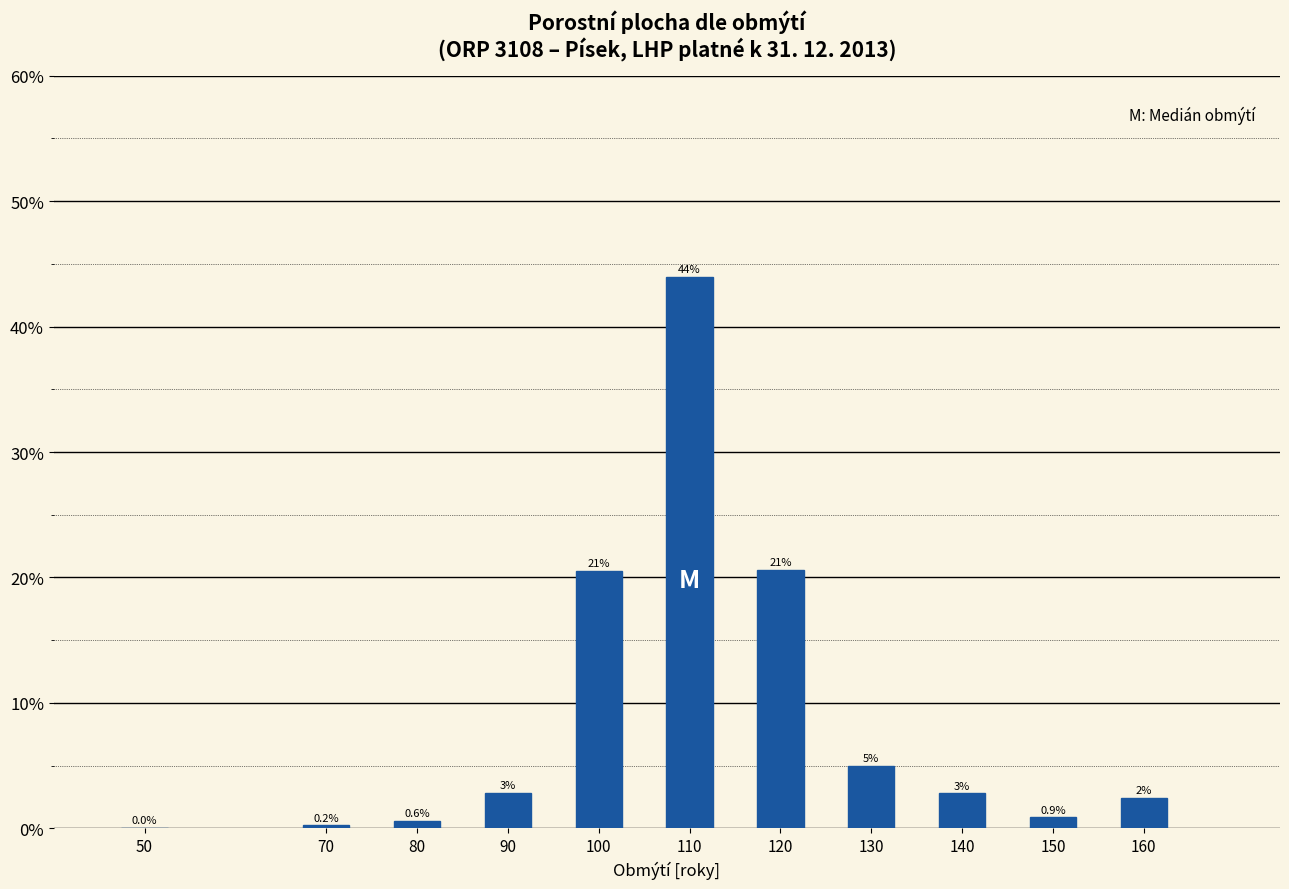

Where does the data first go above 2?

90